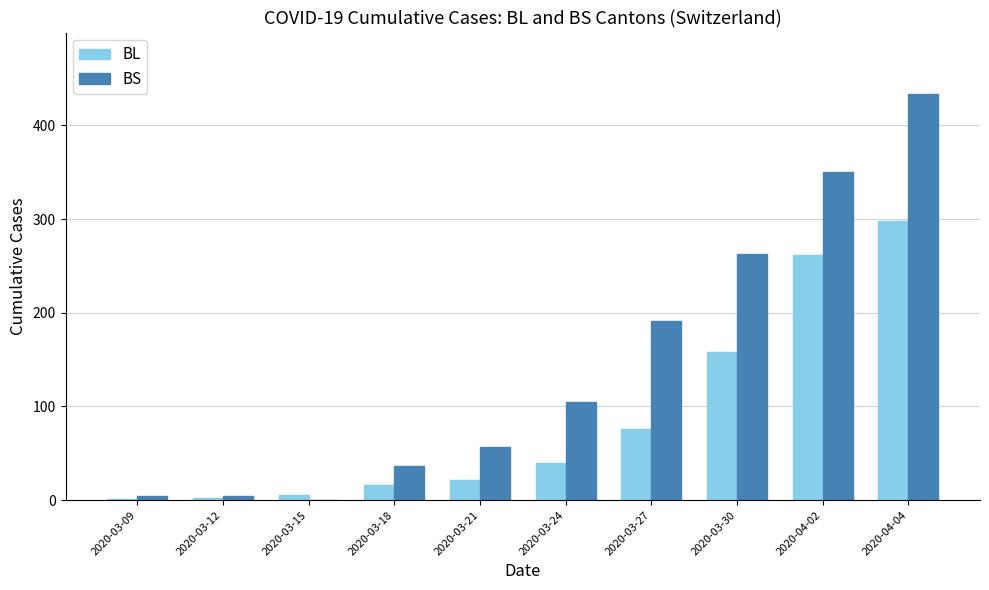

Which series changed the most between 2020-03-21 and 2020-04-04?

BS